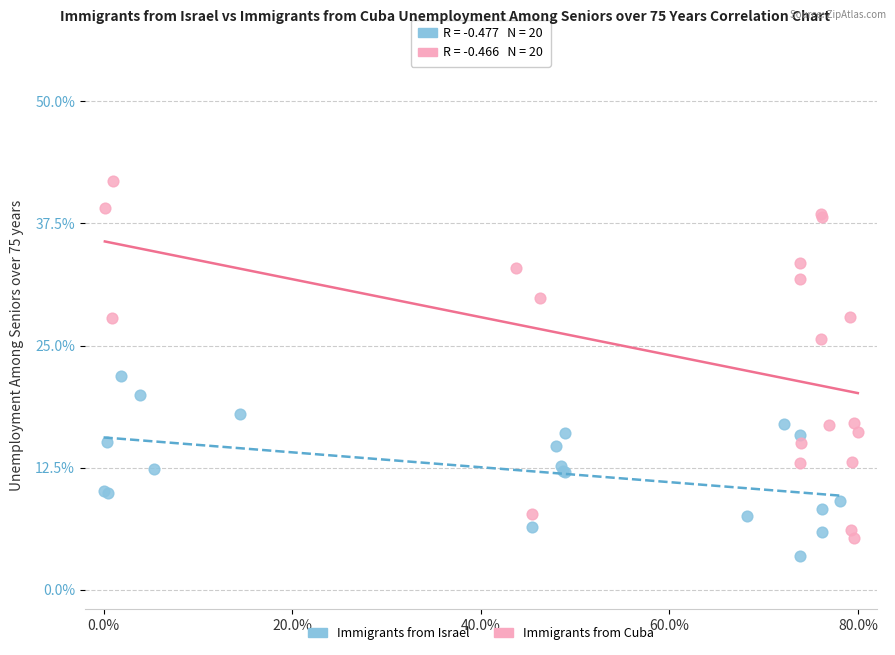

What are all the series names shown in the legend?

Immigrants from Israel, Immigrants from Cuba